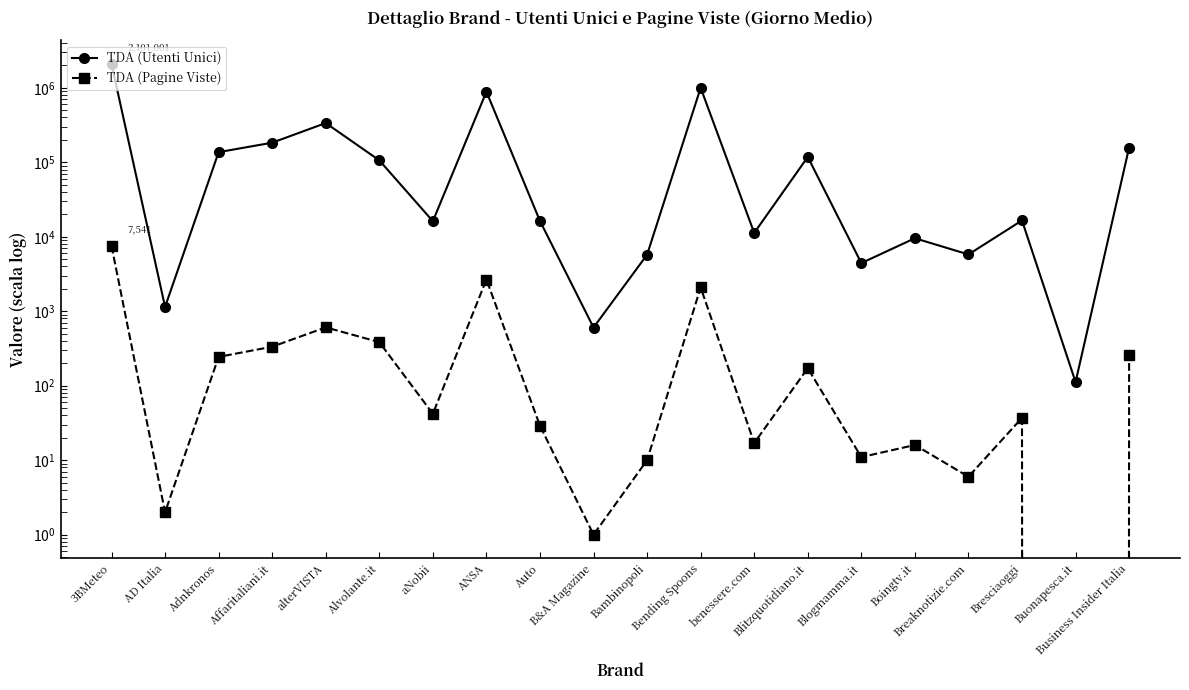

Between AD Italia and Bambinopoli, which series saw the biggest shift?

TDA (Utenti Unici)